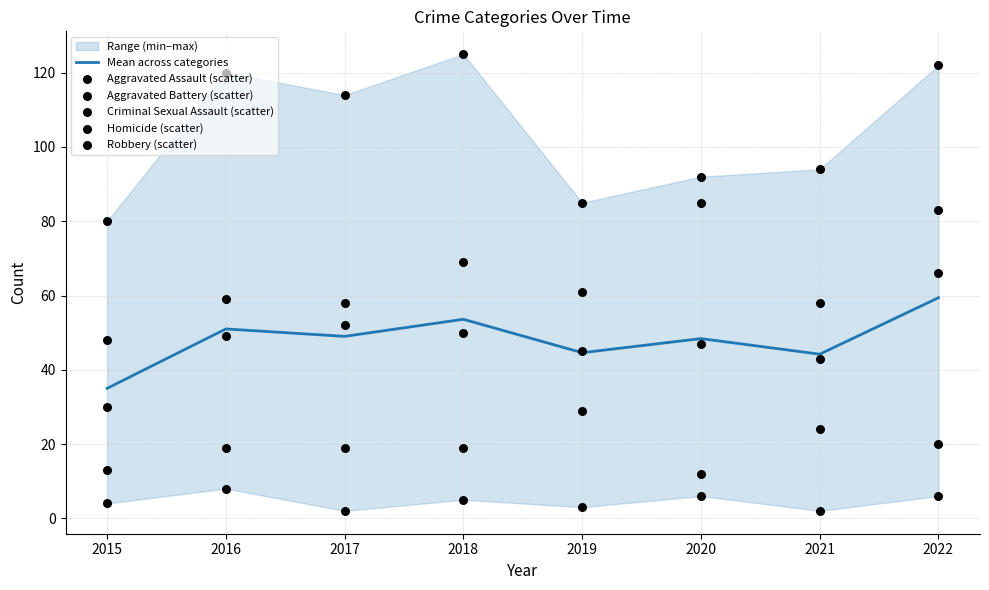

Is the value of Robbery (scatter) at 2017 greater than the value of Homicide (scatter) at 2017?

Yes